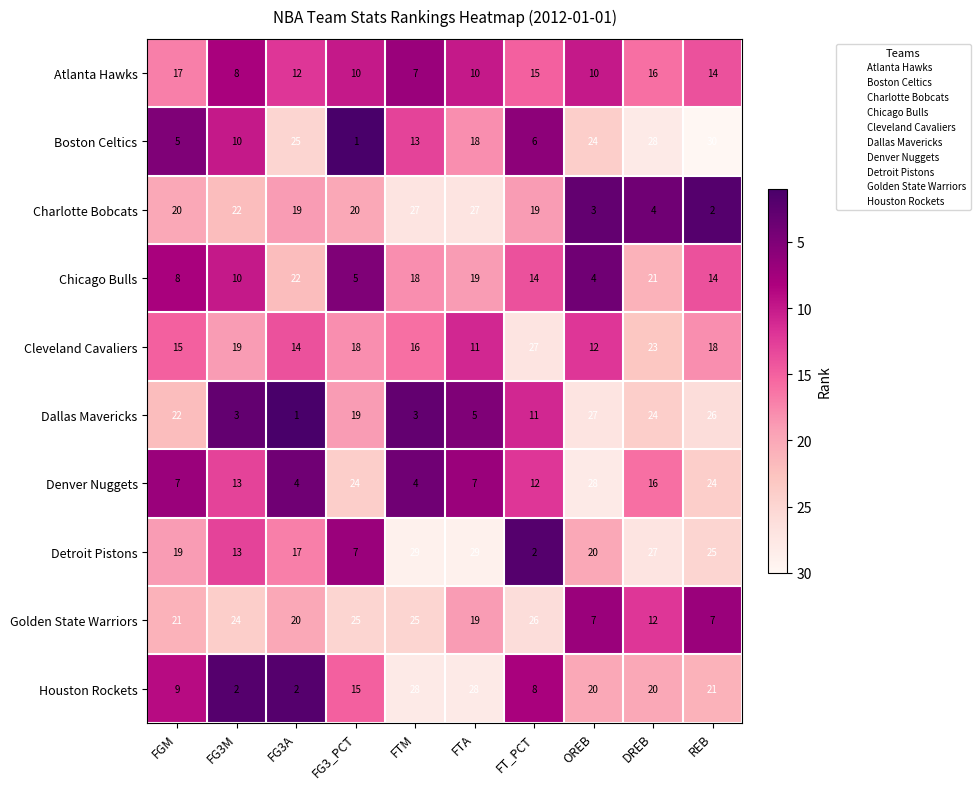

Which series changed the most between FTA and DREB?

Charlotte Bobcats